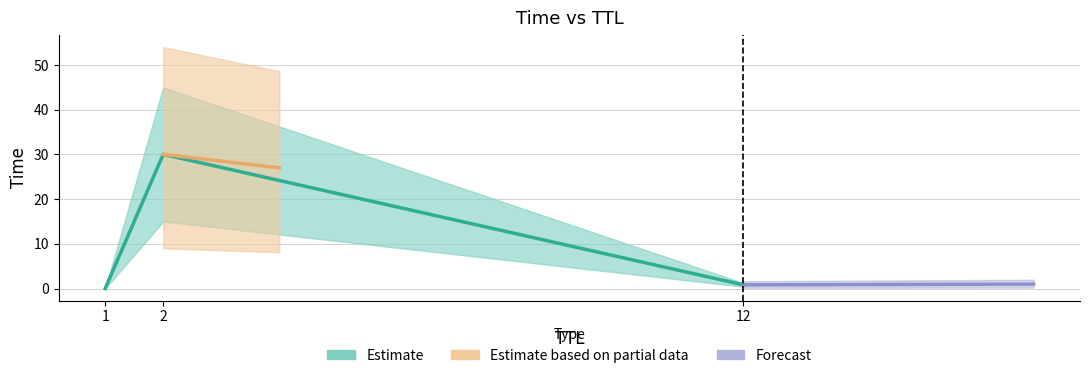

What is the value of the 2nd point from the left?

30.0